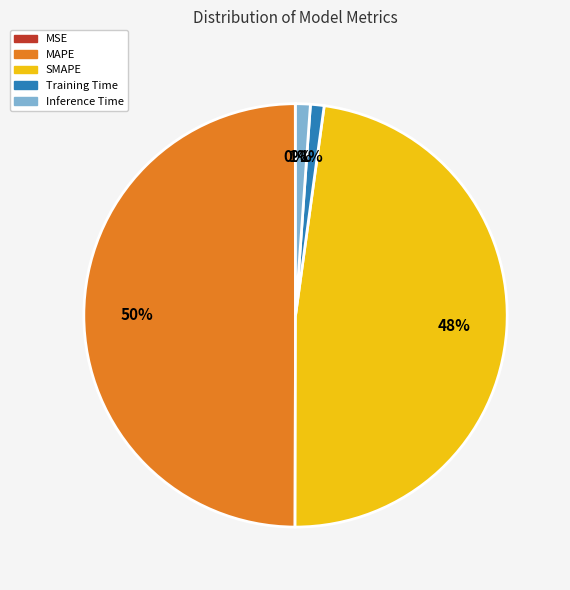

To the nearest percent, what percentage of the pie is Training Time?

1%